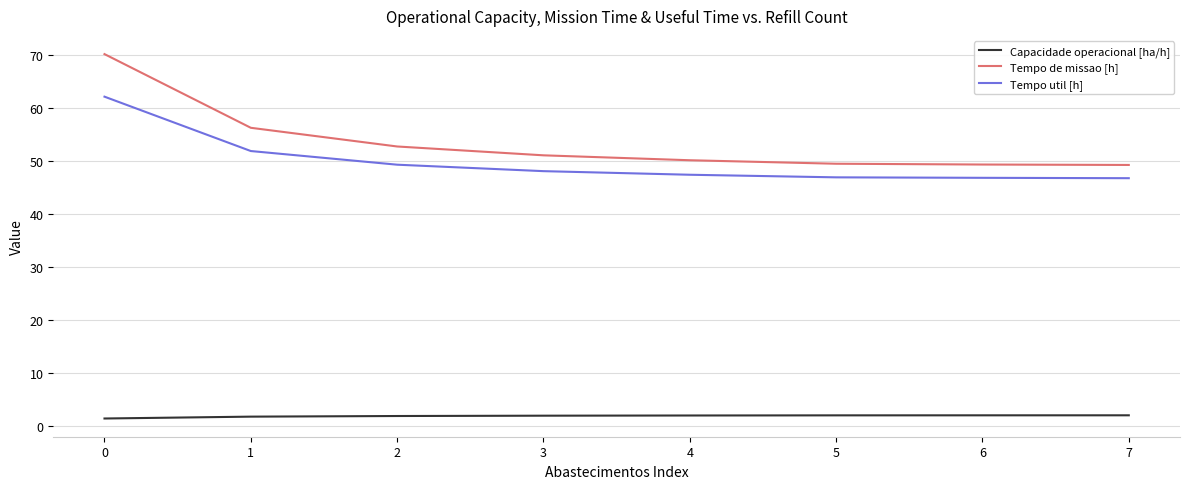

True or false: Capacidade operacional [ha/h] and Tempo util [h] cross at least once.

False